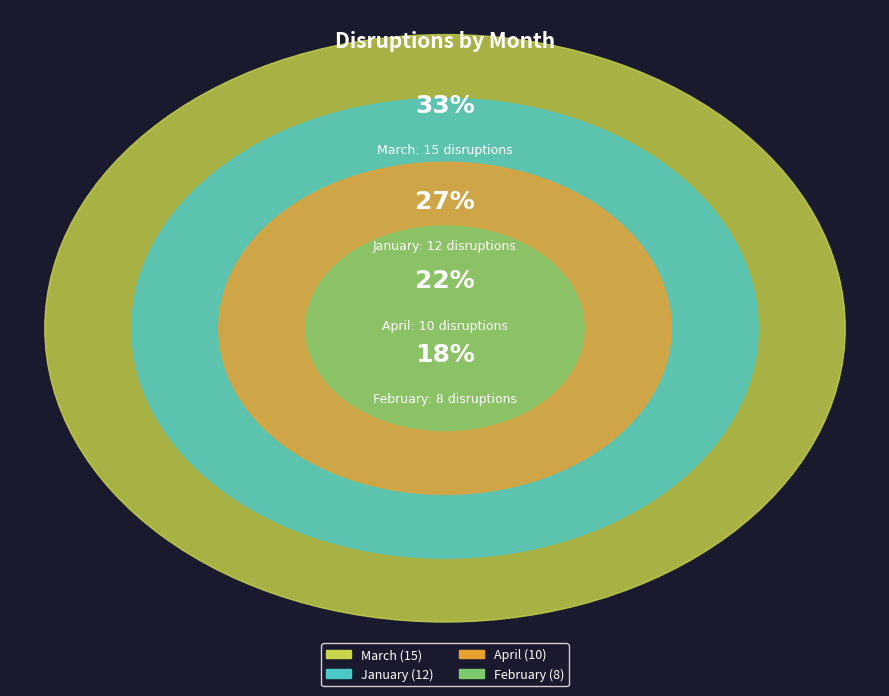

To the nearest percent, what is the difference between the largest and smallest slice percentages?

16%